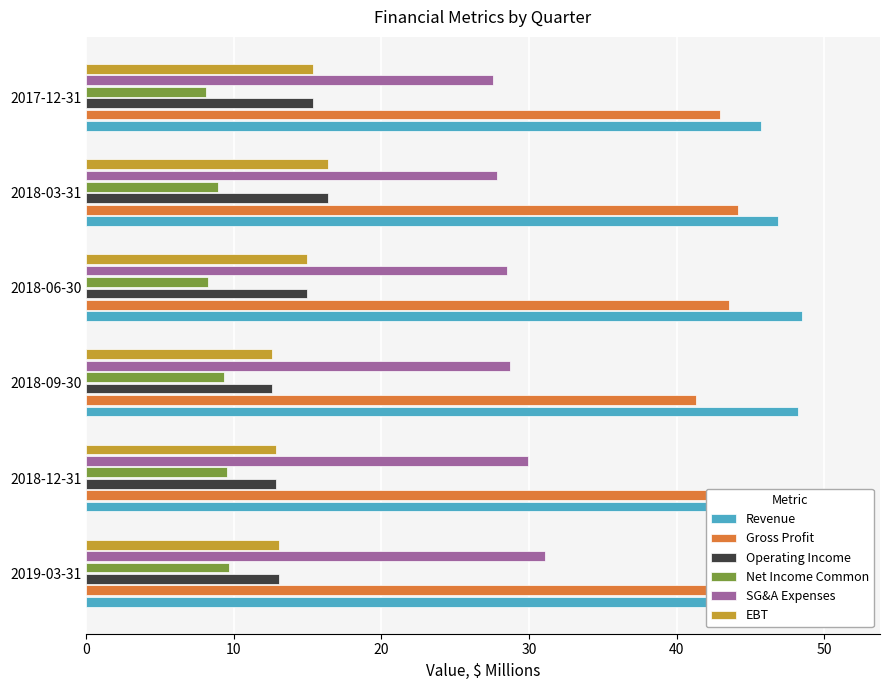

How many bars are there in each group?

6